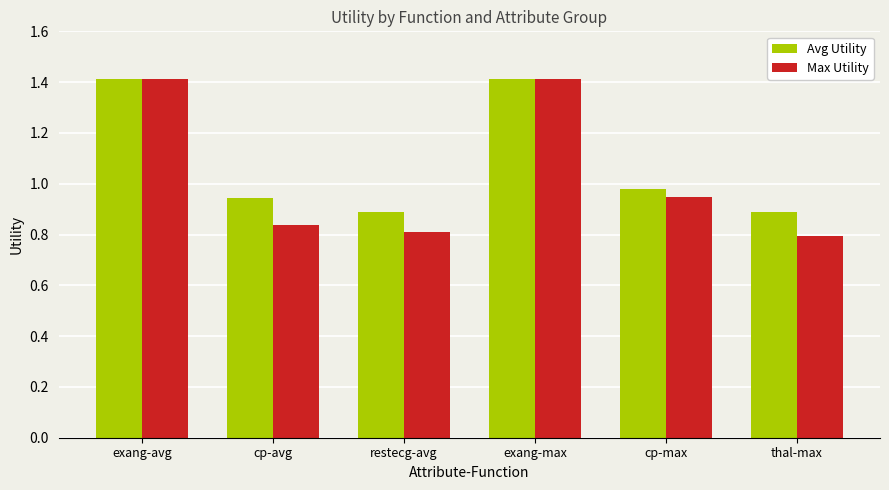

What is the highest value of the Avg Utility series?

1.4